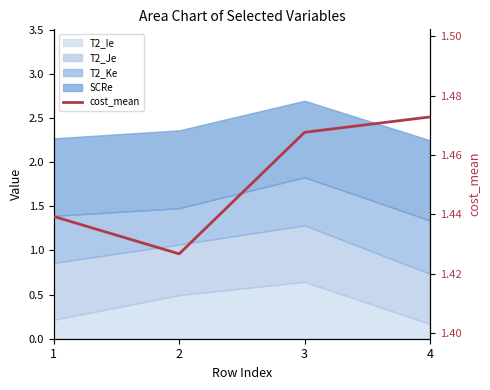

Where is the data nearest to the value 1?

2